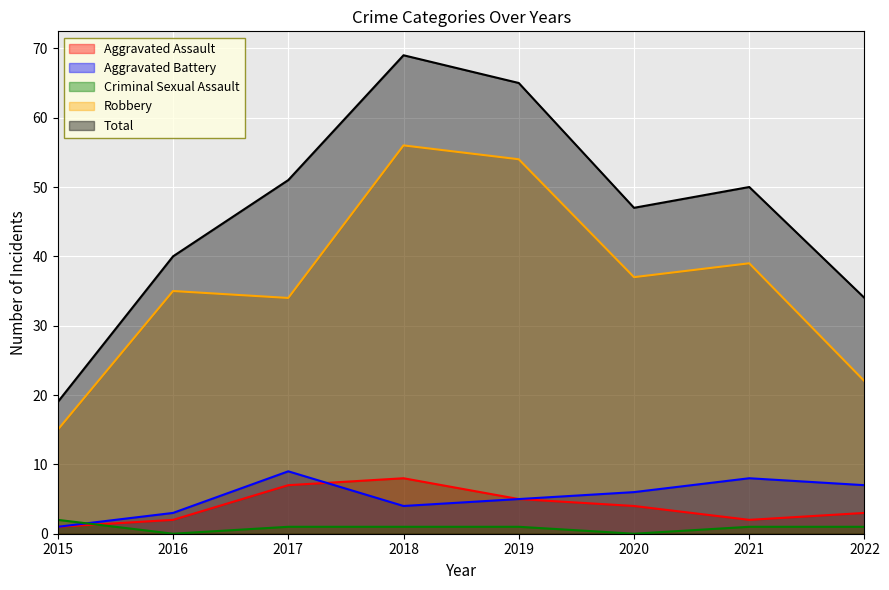

Reading left to right, what are all the values shown in this chart?

Aggravated Assault: 1	2	7	8	5	4	2	3
Aggravated Battery: 1	3	9	4	5	6	8	7
Criminal Sexual Assault: 2	0	1	1	1	0	1	1
Robbery: 15	35	34	56	54	37	39	22
Total: 19	40	51	69	65	47	50	34